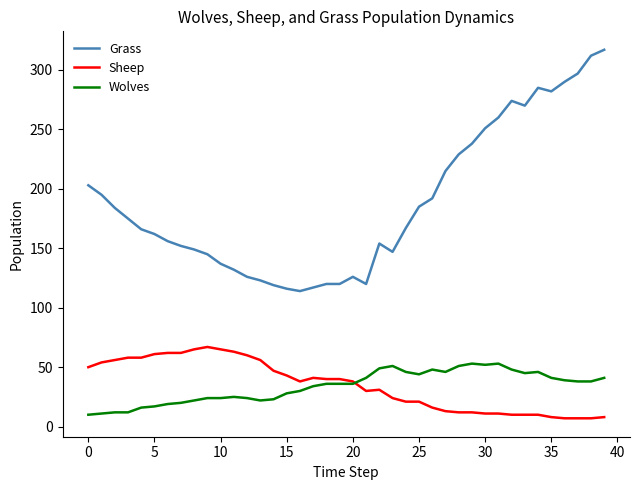

True or false: Wolves and Grass cross at least once.

False